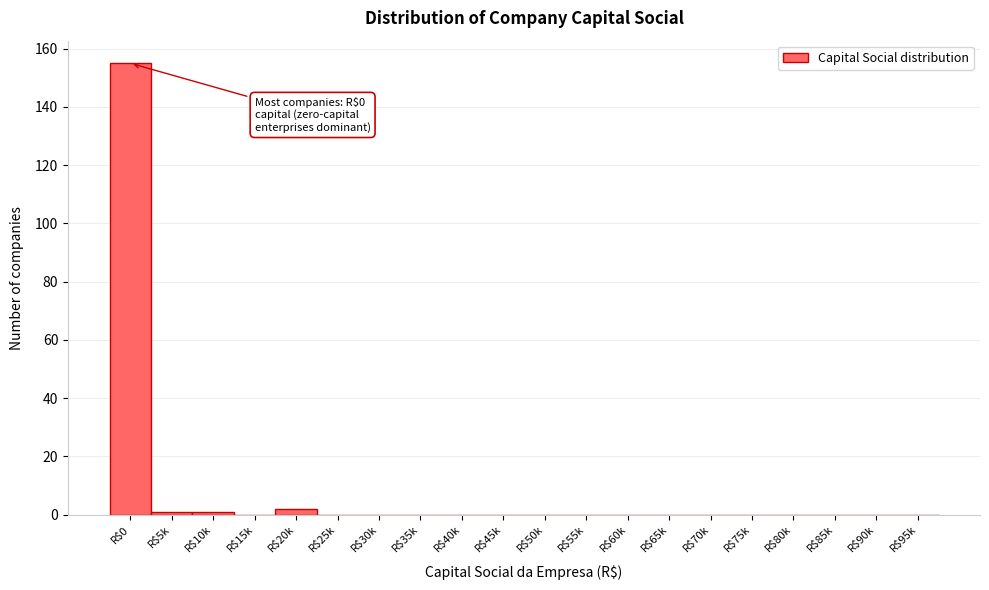

What is the maximum value shown in the chart?

155